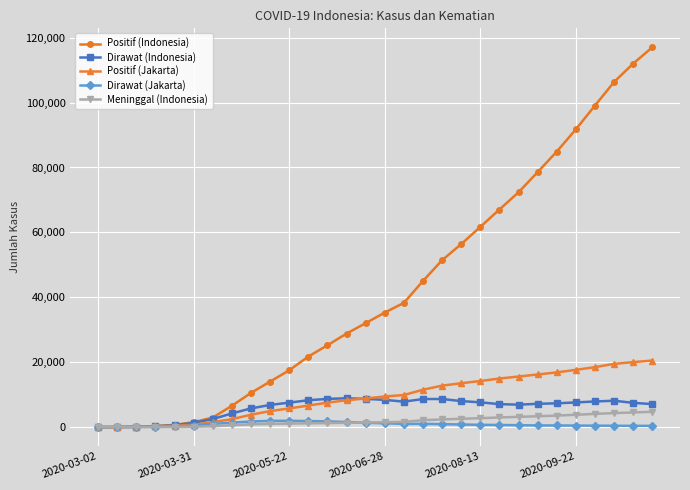

What is the minimum value for Dirawat (Indonesia)?

2